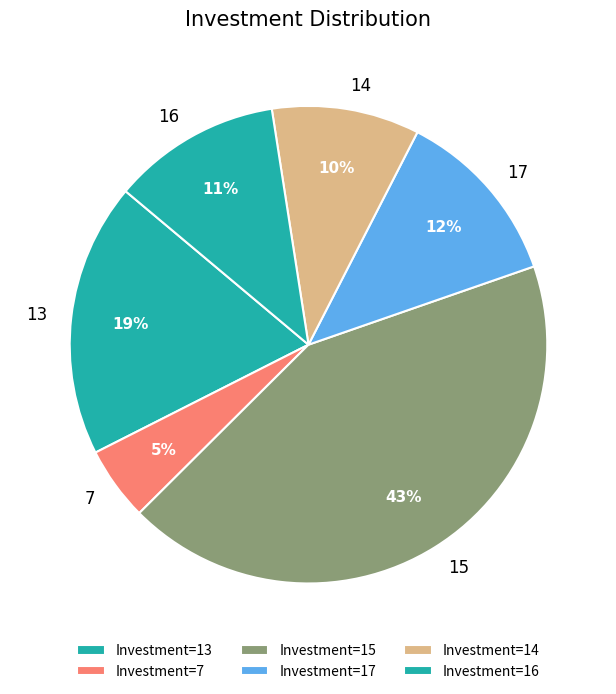

Combined, do 14 and 16 account for over 50%?

No